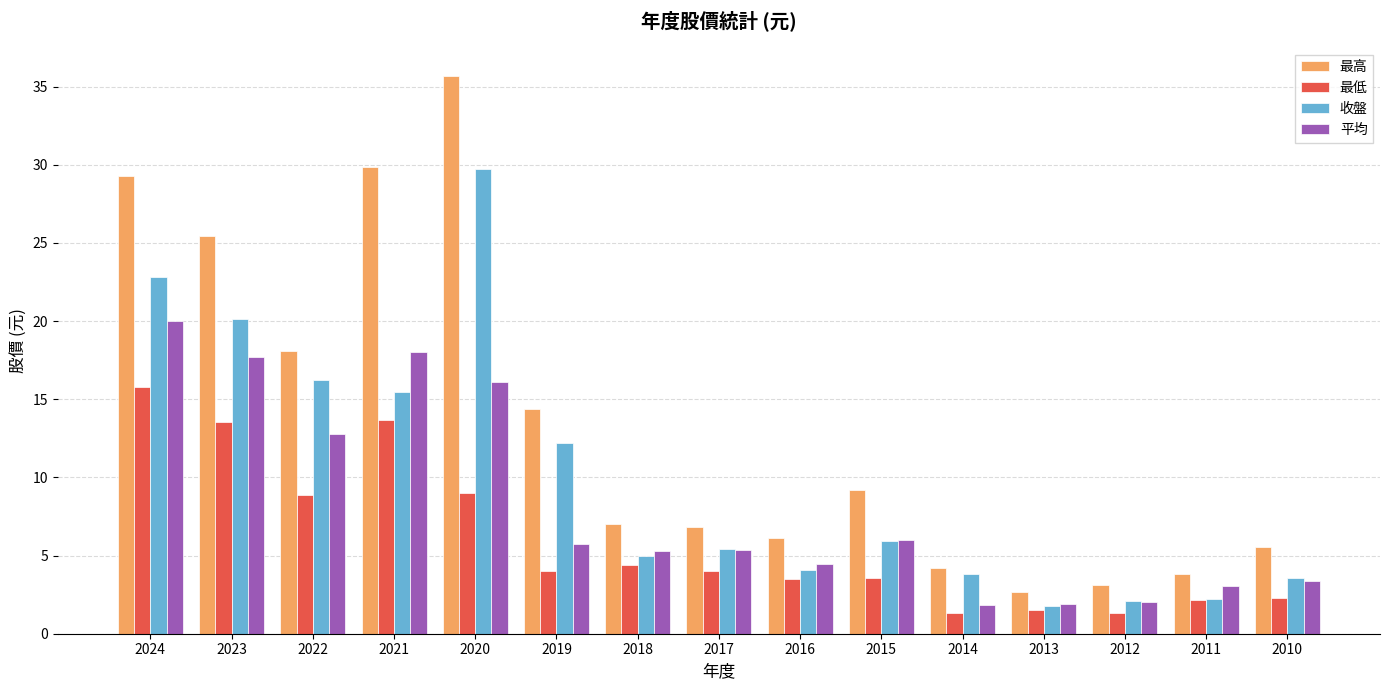

What is the difference between the maximum and minimum values in the 最高 series?

33.0